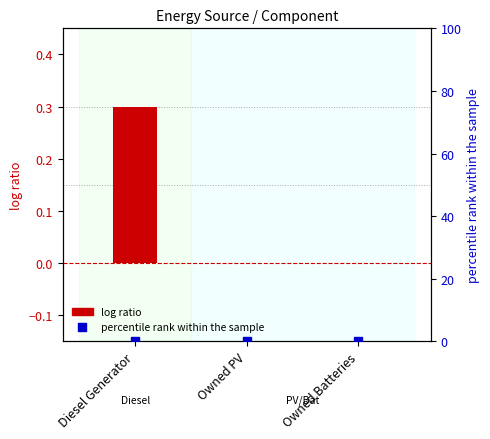

What are all the series names shown in the legend?

log ratio, percentile rank within the sample